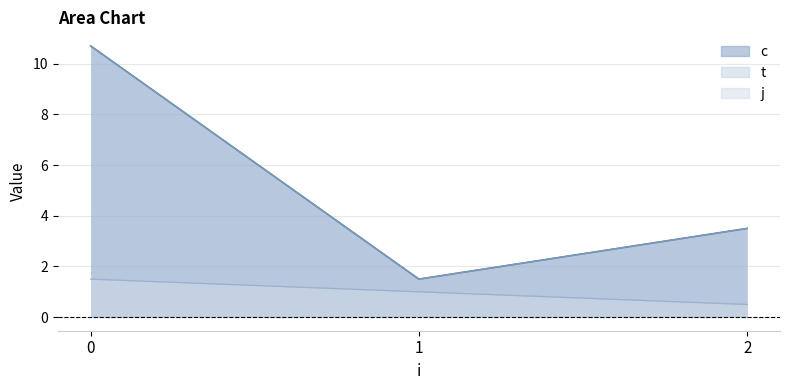

Is it true that j_line equals 1.4 at 1?

False